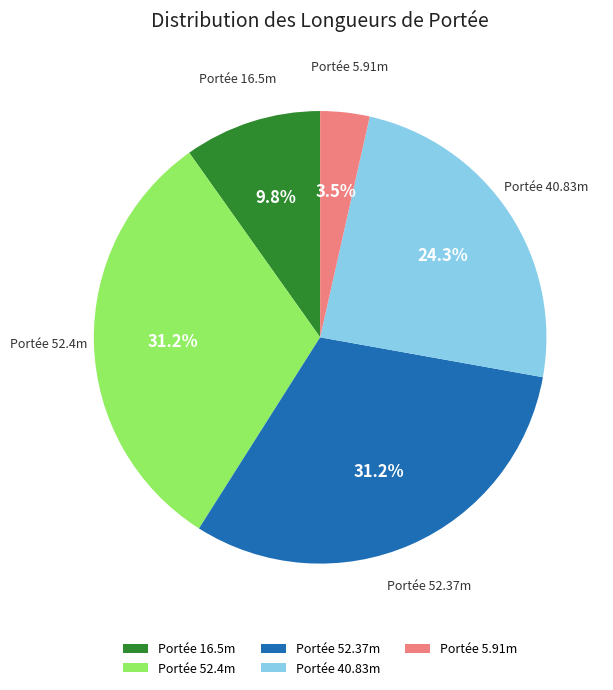

Which category has the smallest portion of the pie?

Portée 5.91m